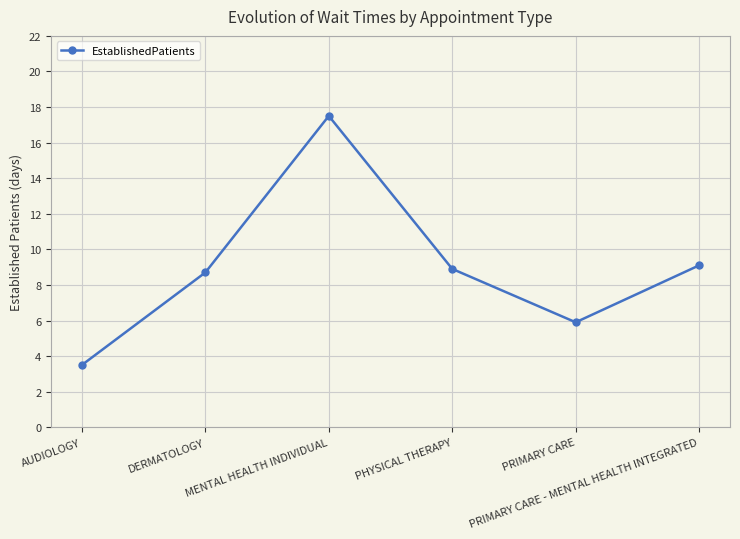

The value at DERMATOLOGY is 8.7. True or false?

True